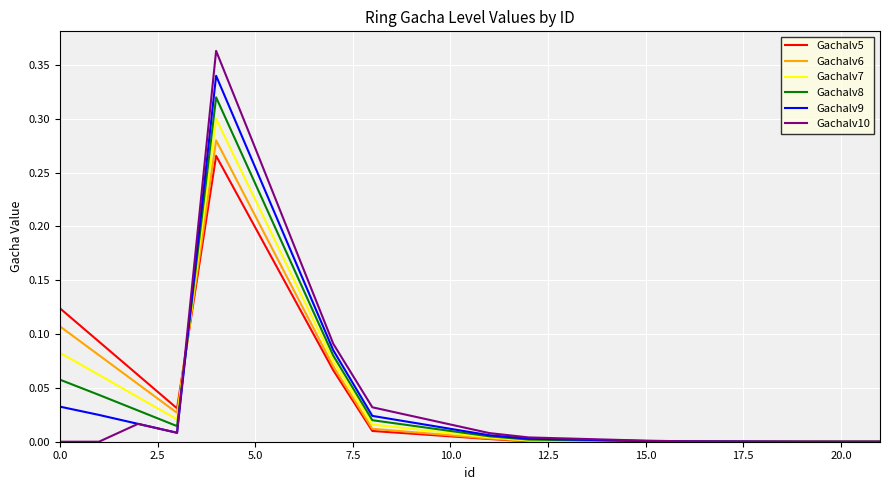

Which series has the widest spread of values?

Gachalv10